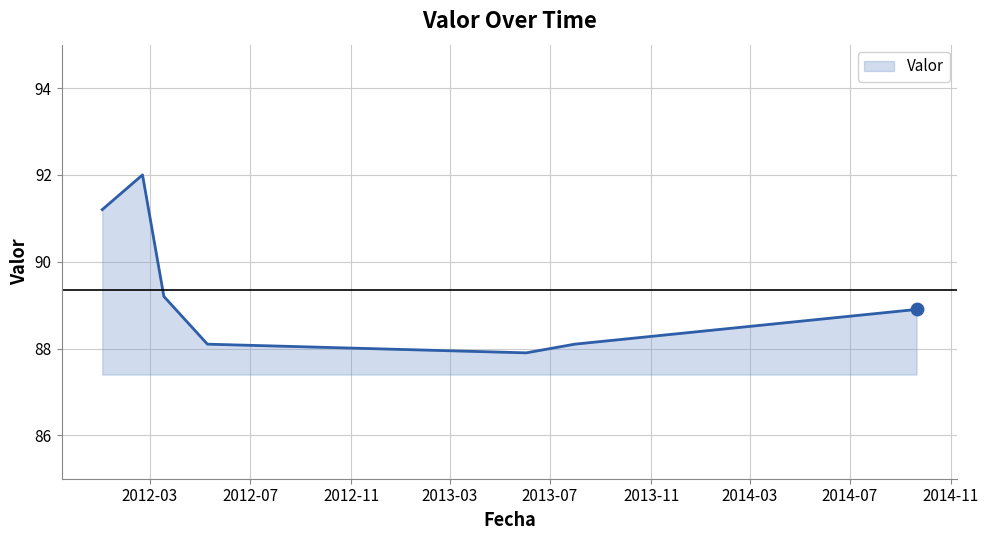

What is the sum of all values?

625.4